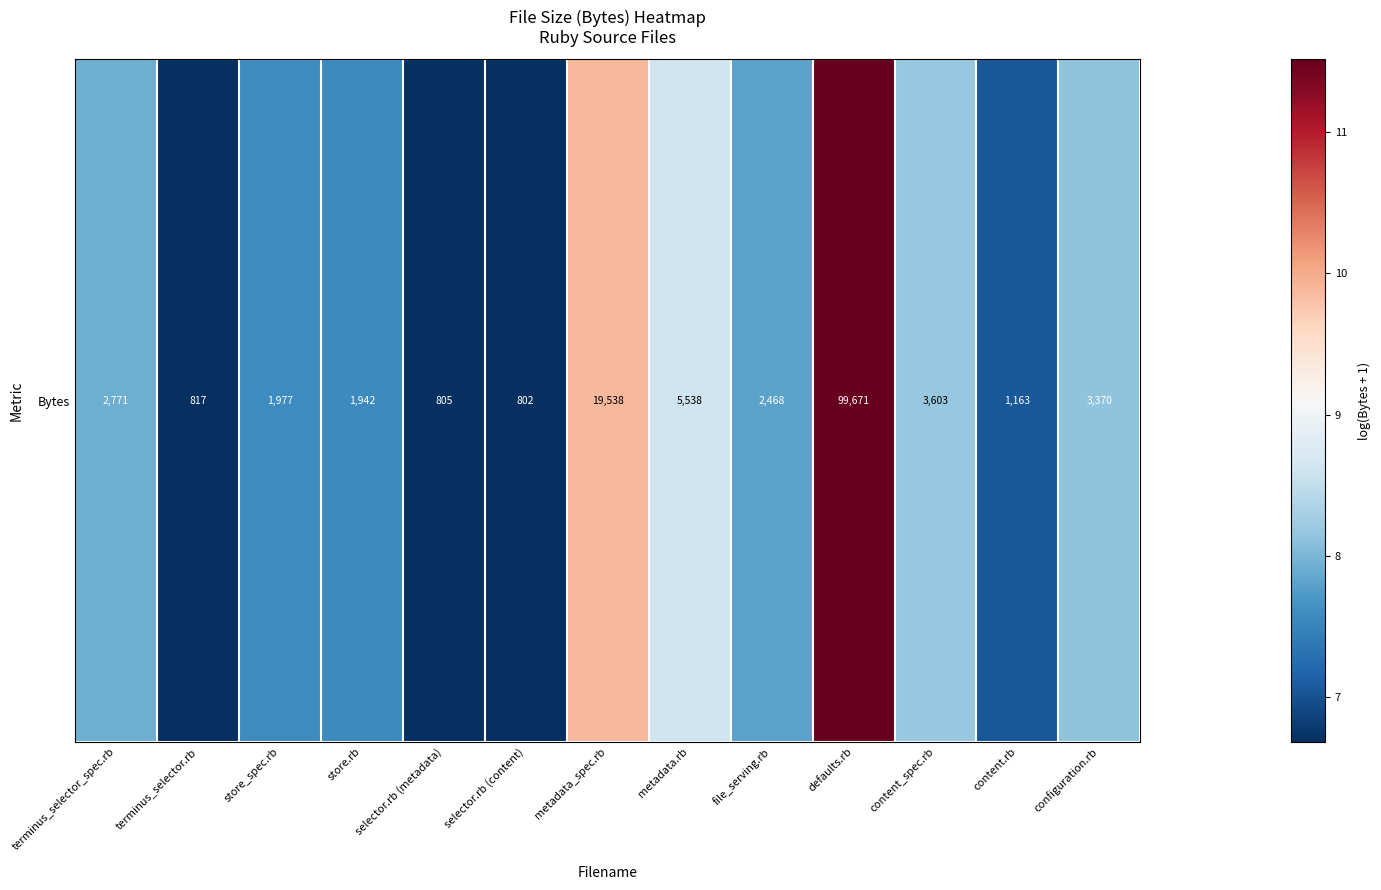

List the labels in order of value, smallest first.

selector.rb (content), selector.rb (metadata), terminus_selector.rb, content.rb, store.rb, store_spec.rb, file_serving.rb, terminus_selector_spec.rb, configuration.rb, content_spec.rb, metadata.rb, metadata_spec.rb, defaults.rb